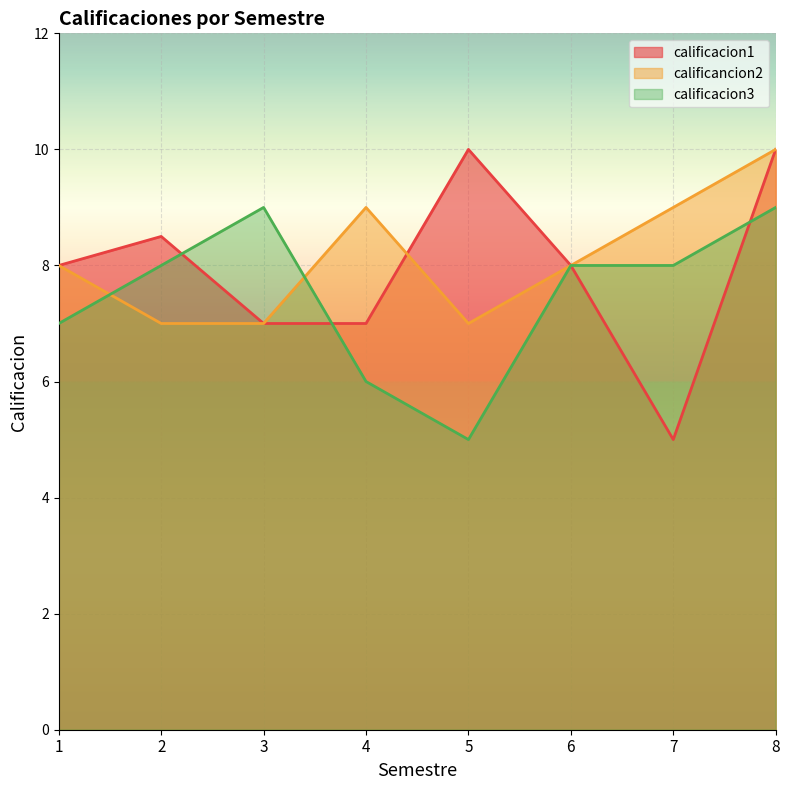

What is the difference between the calificancion2 values at 5 and 7?

2.0